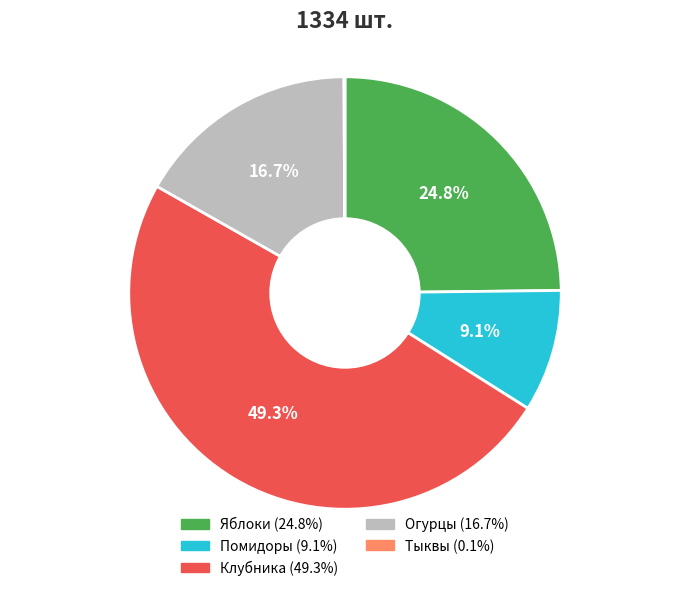

How much of the chart is everything except Клубника?

50.7%